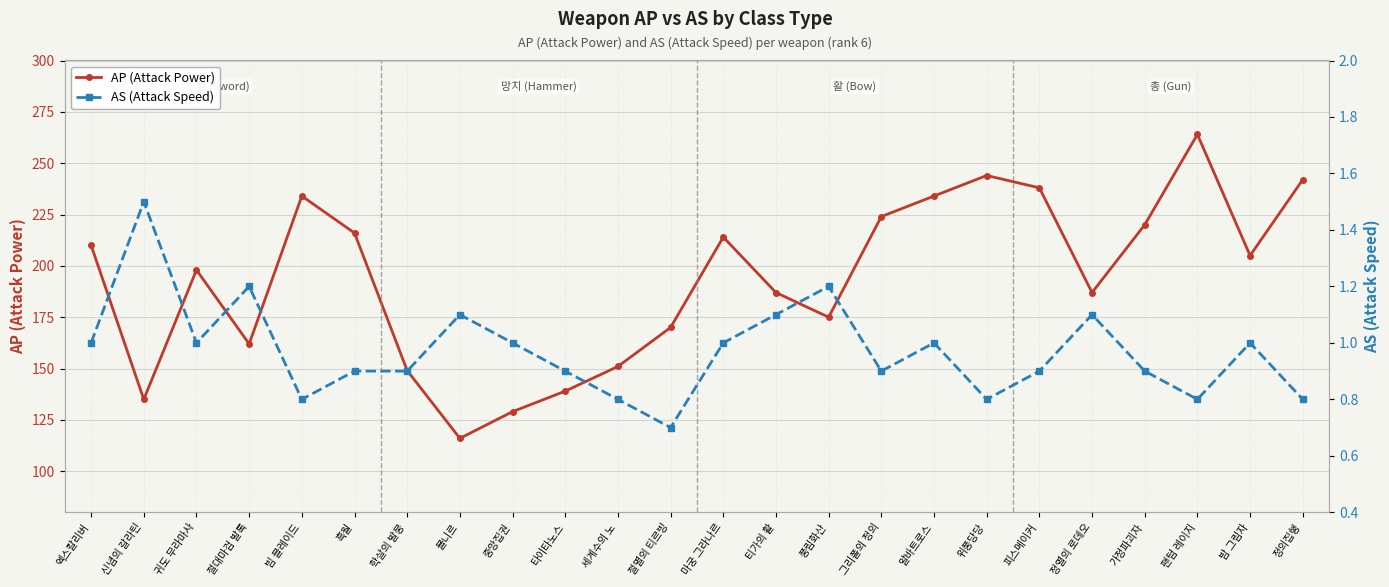

What is the label of the 13th point from the left?

마궁 그라나르